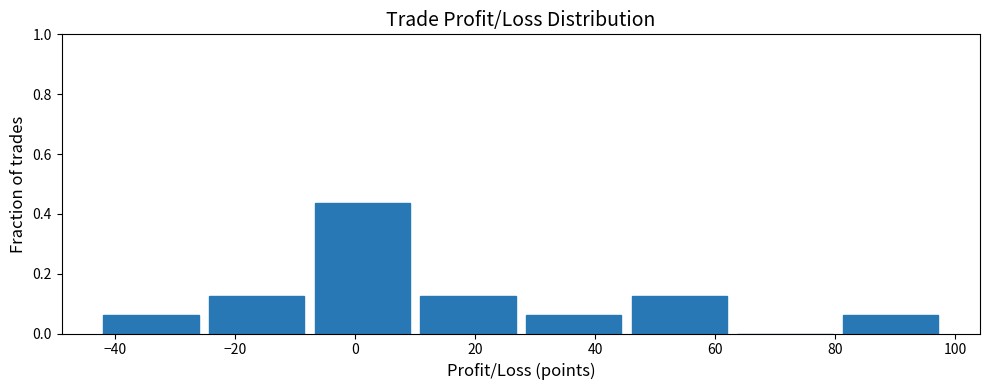

What is the height of the bar covering 10 to 28 on the x-axis? Neither the bar edges nor the heights are printed on the chart, so give them approximately, as read against the axes.

0.12